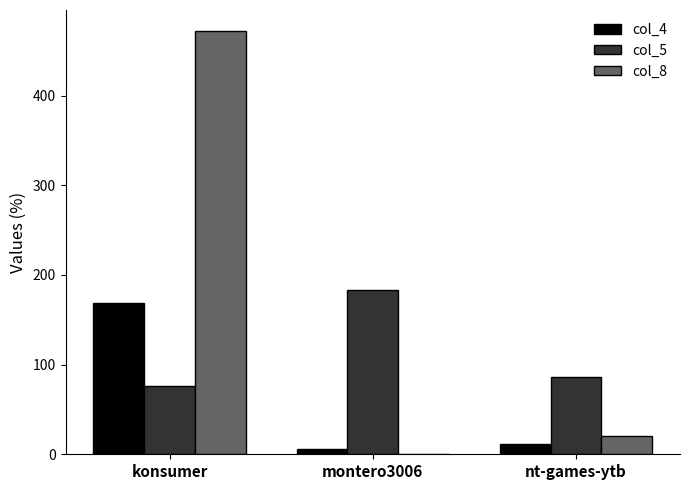

At which category is the sum across all series the highest?

konsumer